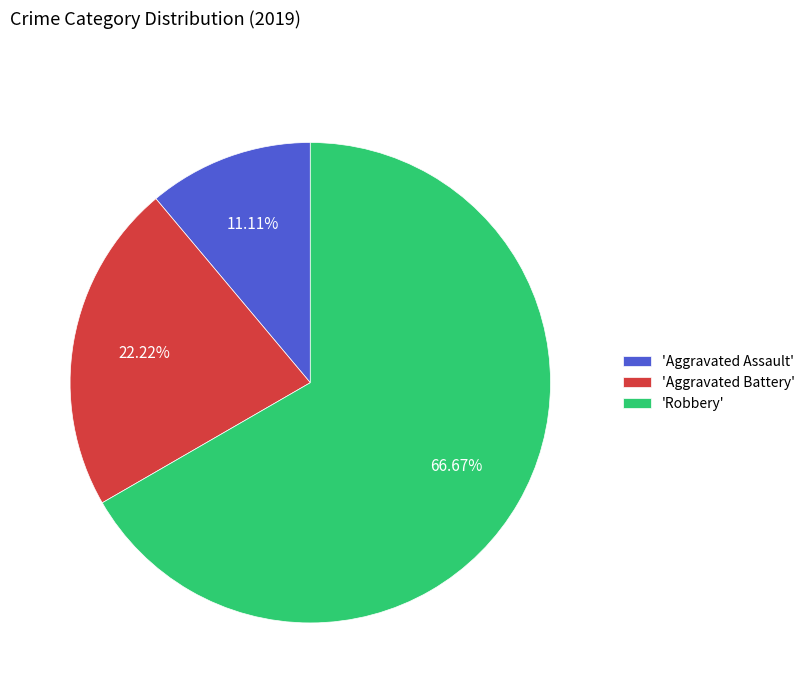

Is the sum of 'Aggravated Assault' and 'Robbery' greater than half?

Yes